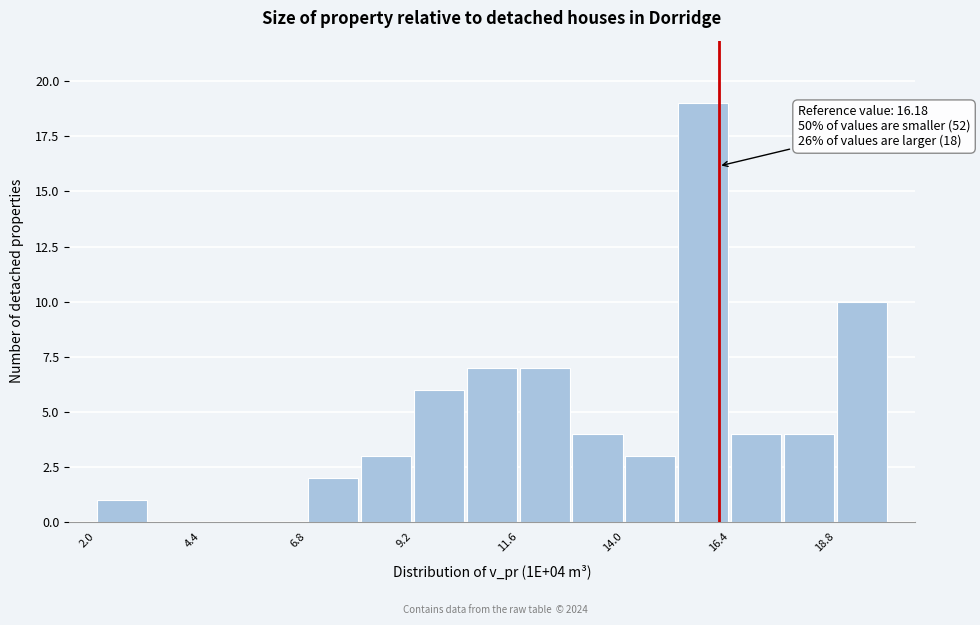

Read against the x-axis, roughly where is the centre of the tallest bar?

16.0